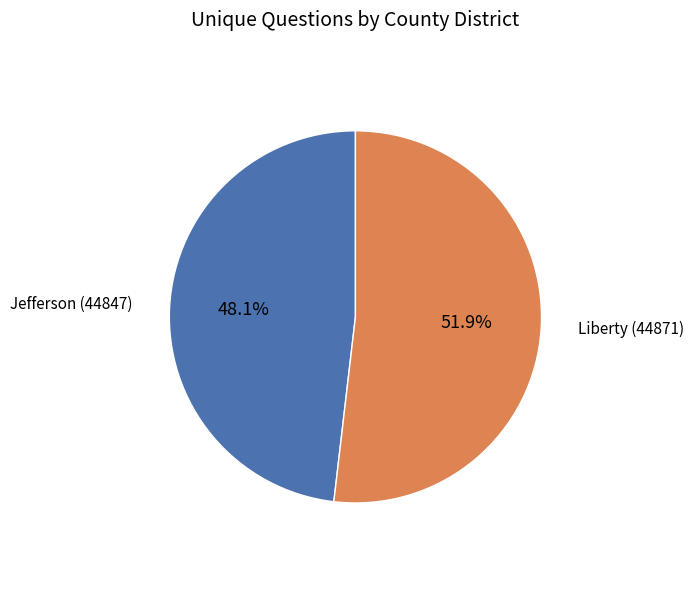

How many slices are in this pie chart?

2